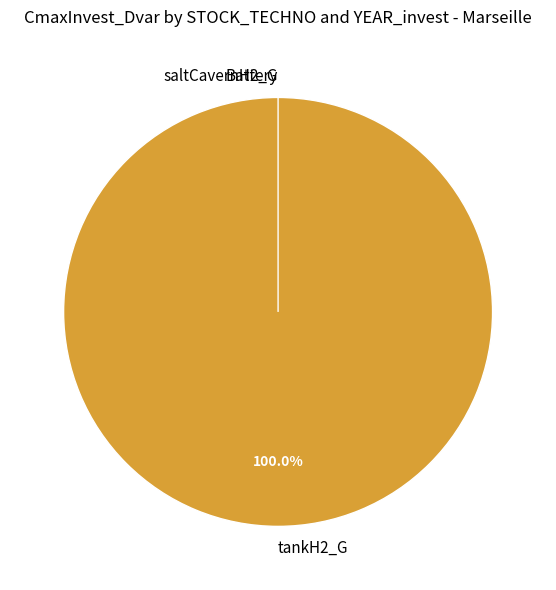

What is the majority slice?

tankH2_G (2040)